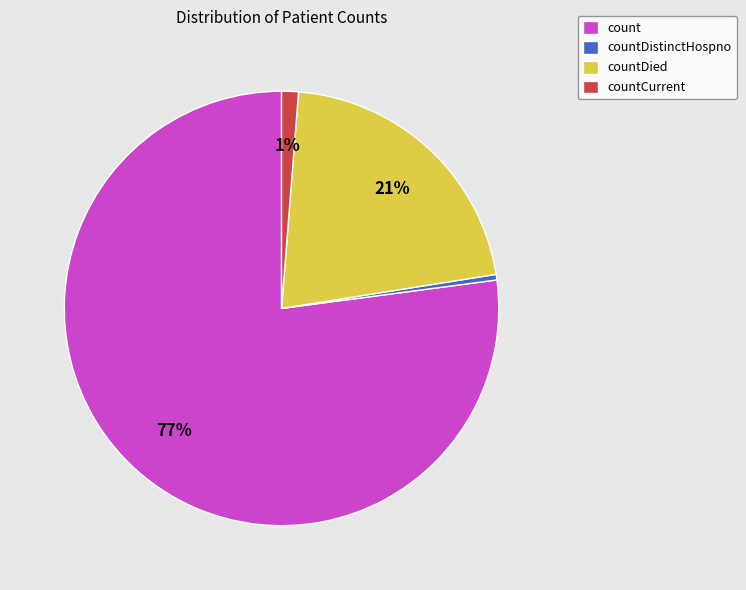

Is there any slice that represents more than half of the pie?

Yes